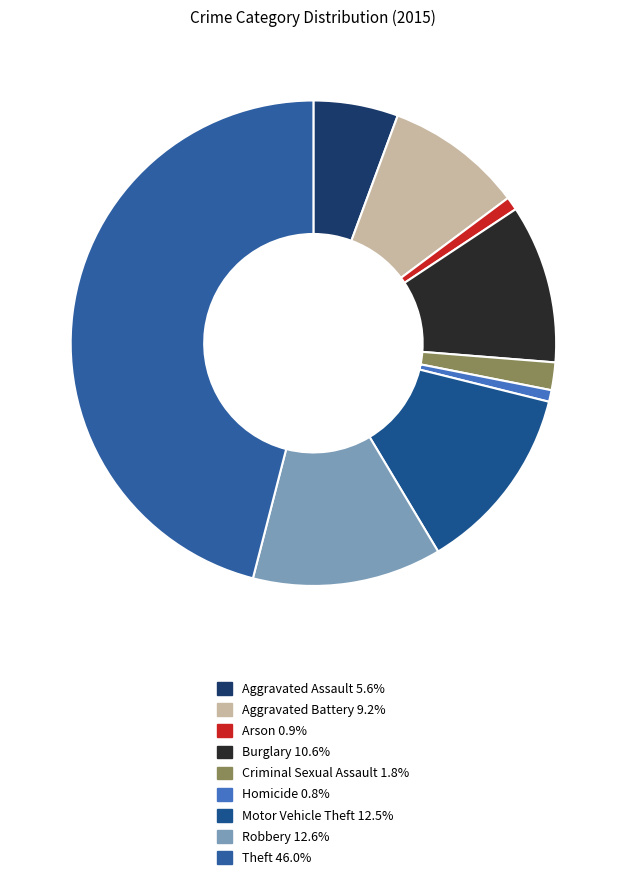

How many segments does this pie chart have?

9